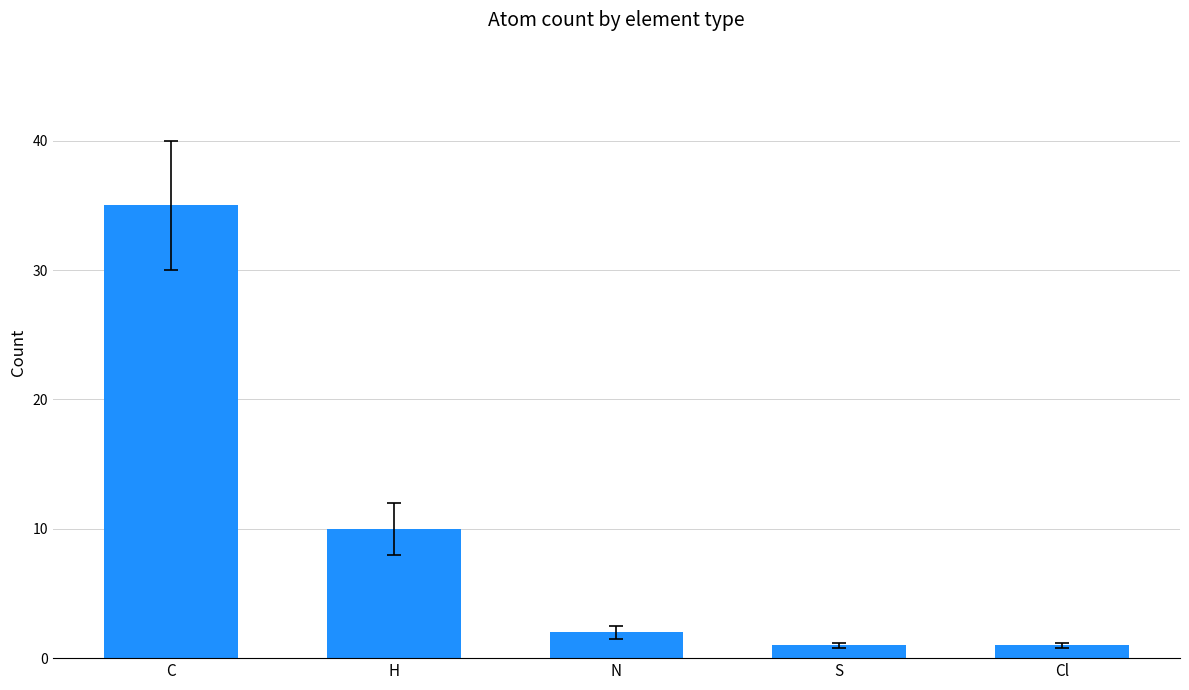

How many categories are shown in the chart?

5